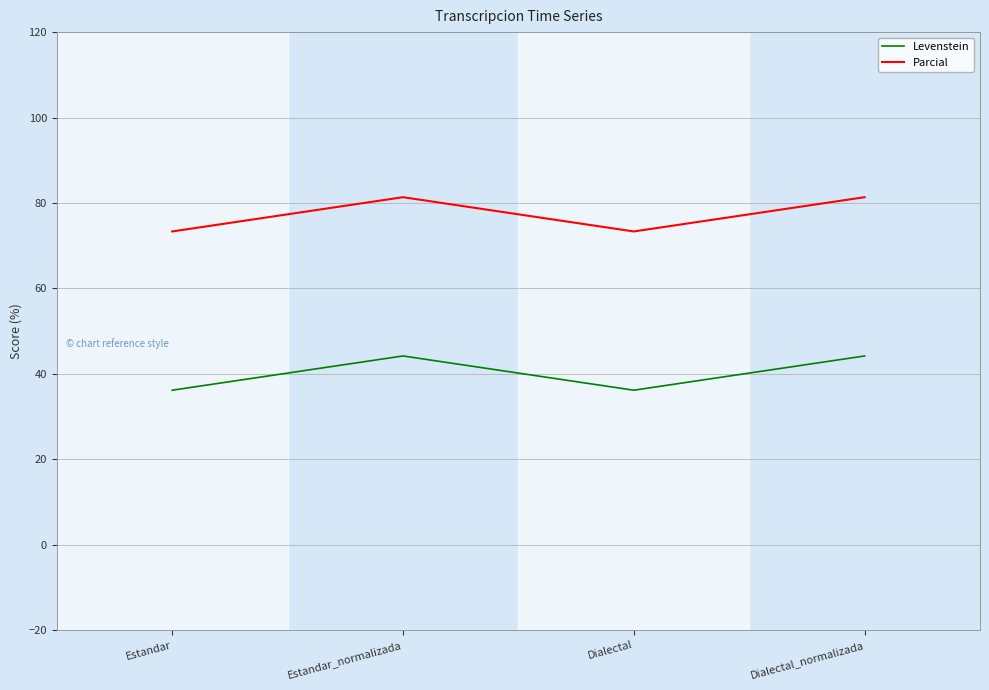

Where is the first local minimum for Levenstein?

Dialectal